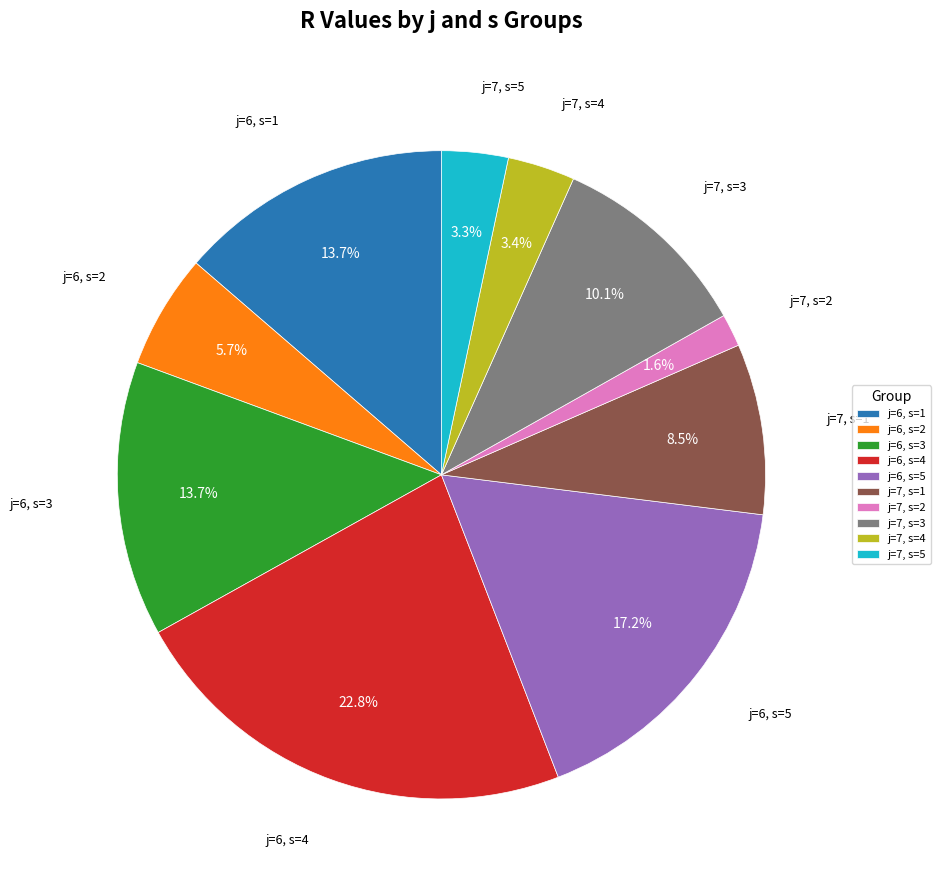

Which has a higher value, j=7, s=1 or j=7, s=5?

j=7, s=1